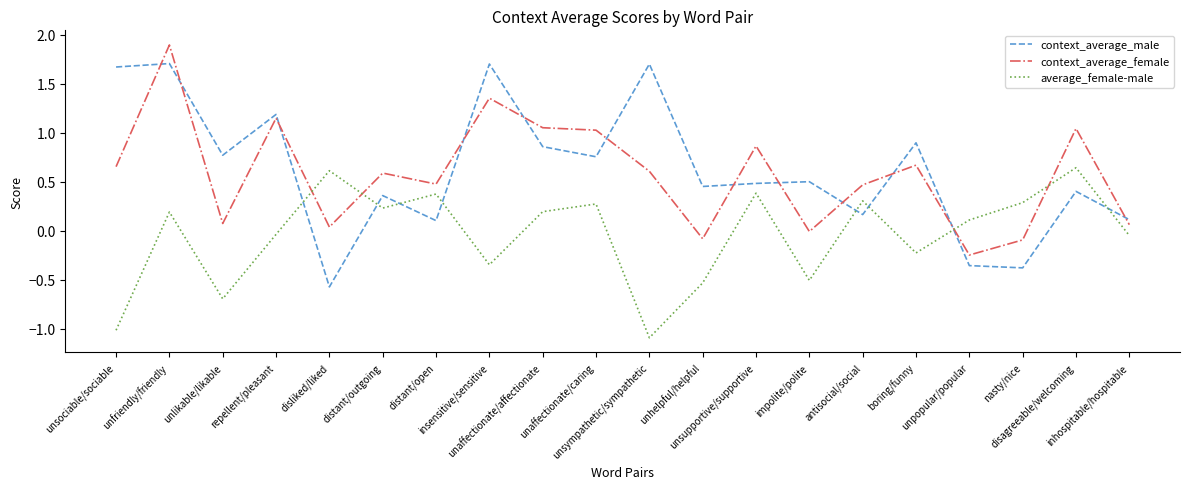

Which series has the widest spread of values?

context_average_male